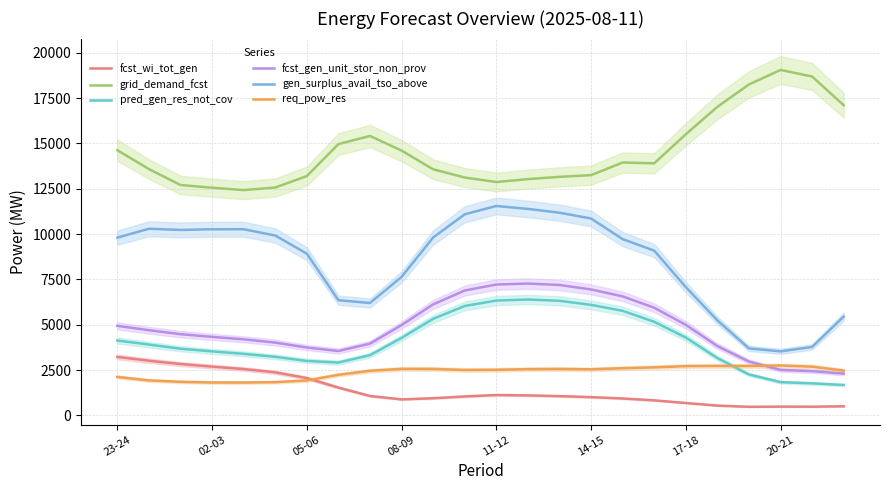

What is the maximum value for fcst_gen_unit_stor_non_prov?

7269